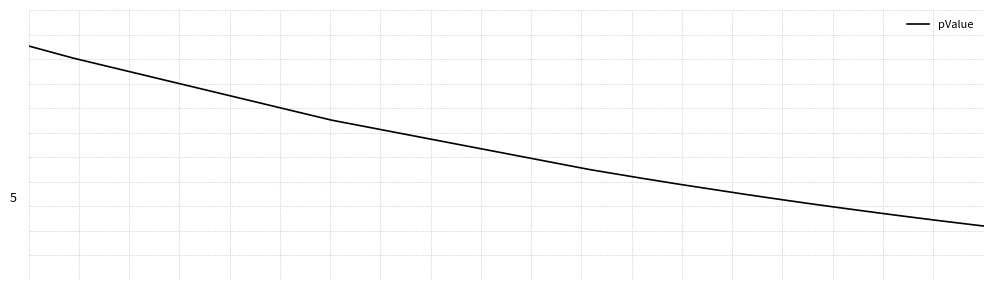

Is this an area chart (filled region under the line)?

No